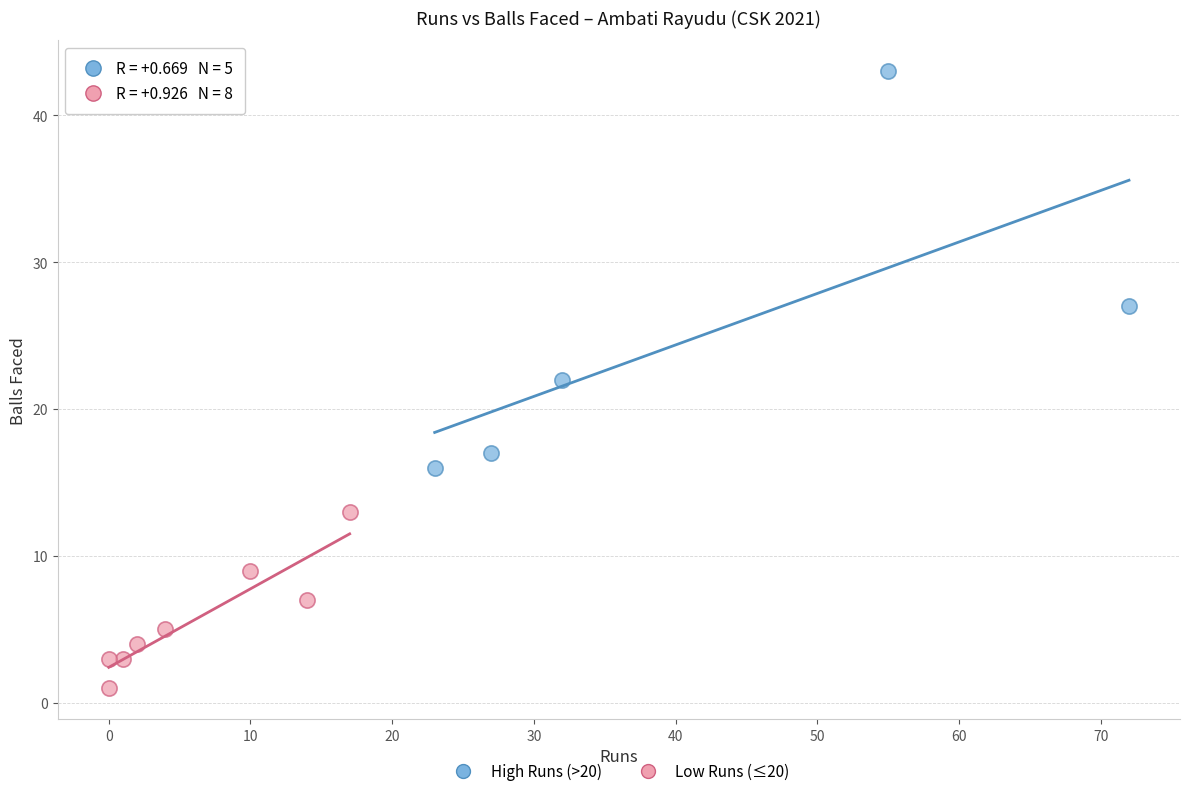

Which series reaches the maximum Y coordinate?

High Runs (>20)